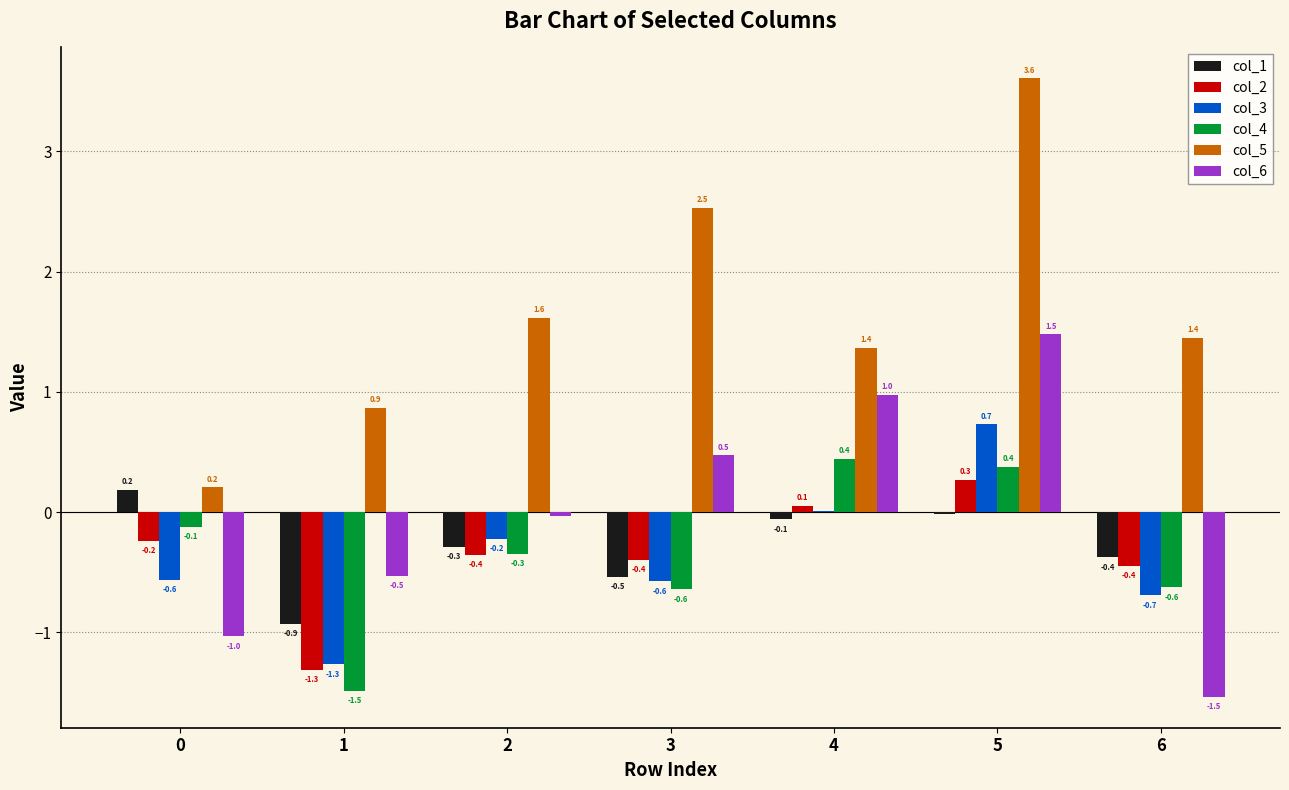

Which series has the largest total across all categories?

col_5